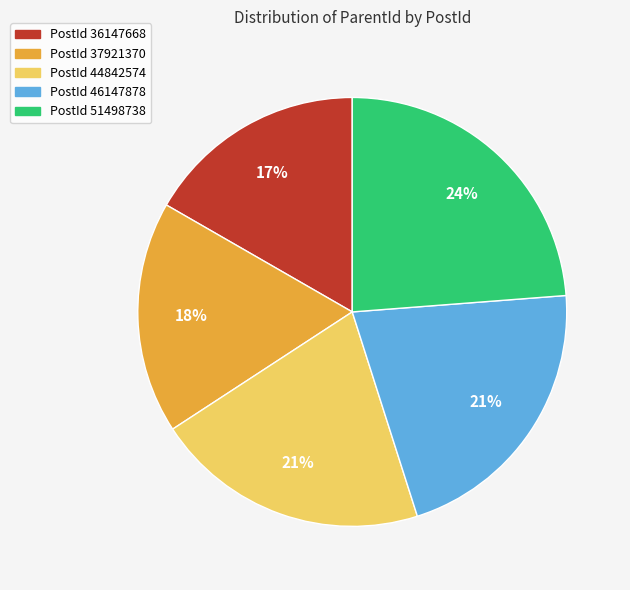

To the nearest percent, what is the difference between the largest and smallest slice percentages?

7%